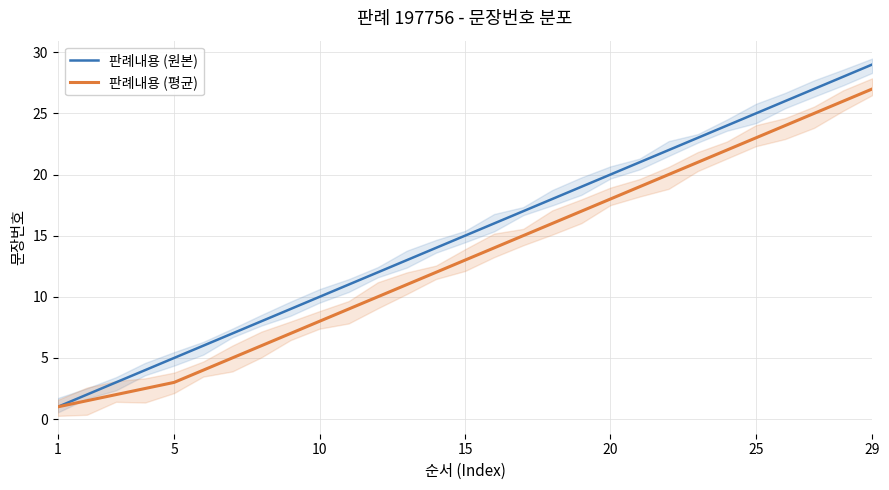

List the series in order of their overall mean, highest first.

판례내용 (원본), 판례내용 (평균)